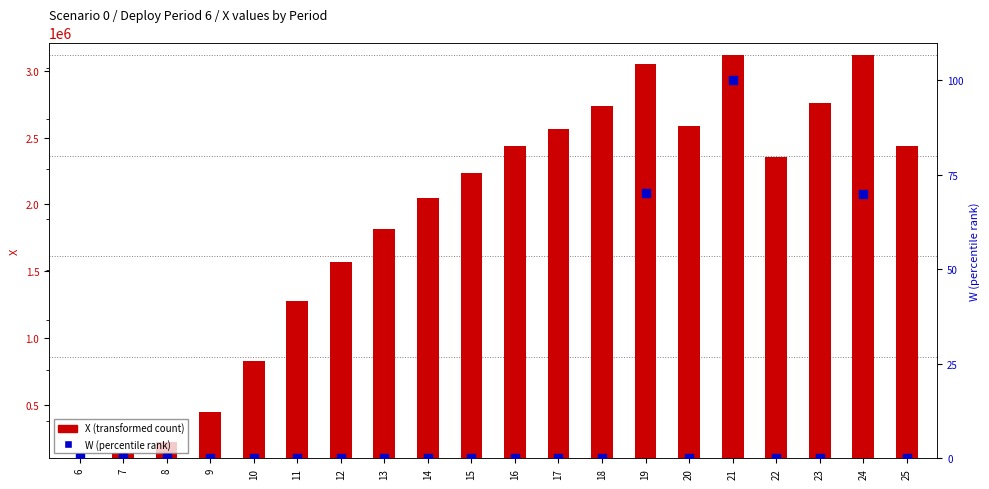

Which series contains the highest Y value?

X (transformed count)